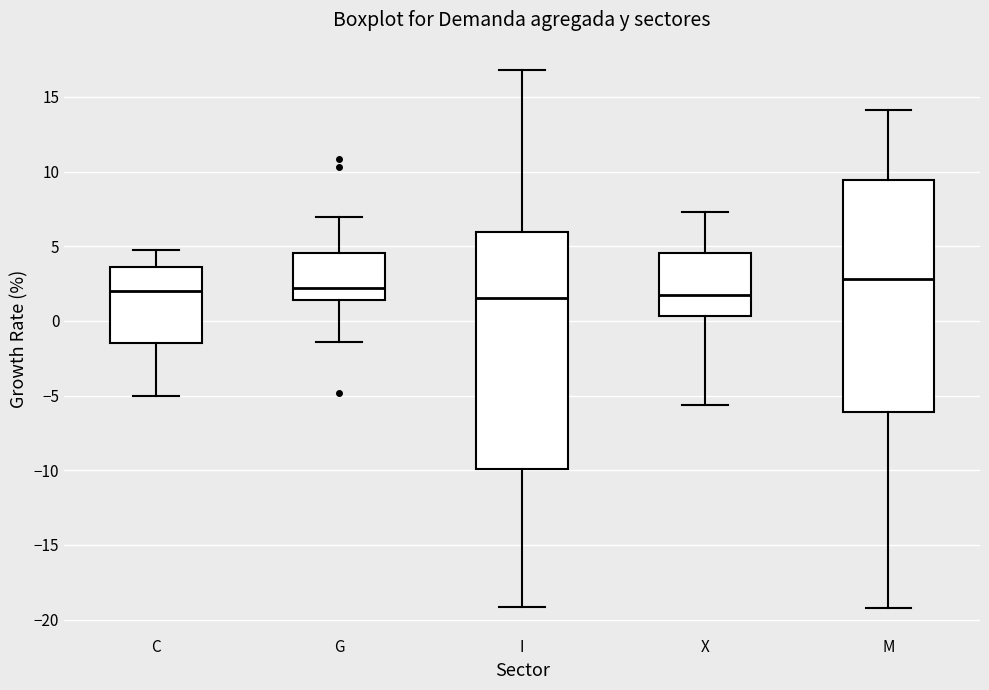

Reading left to right, read every box against the y-axis: the position of its median line, the range the box covers, and the ends of its whiskers. The values are not printed on the chart, so give them approximately, as read against the axis.

C: median 2.0, box -1.5 to 3.5, whiskers -5.0 to 5.0
G: median 2.0, box 1.5 to 4.5, whiskers -1.5 to 7.0
I: median 1.5, box -10.0 to 6.0, whiskers -19.0 to 17.0
X: median 2.0, box 0.5 to 4.5, whiskers -5.5 to 7.5
M: median 3.0, box -6.0 to 9.5, whiskers -19.0 to 14.0